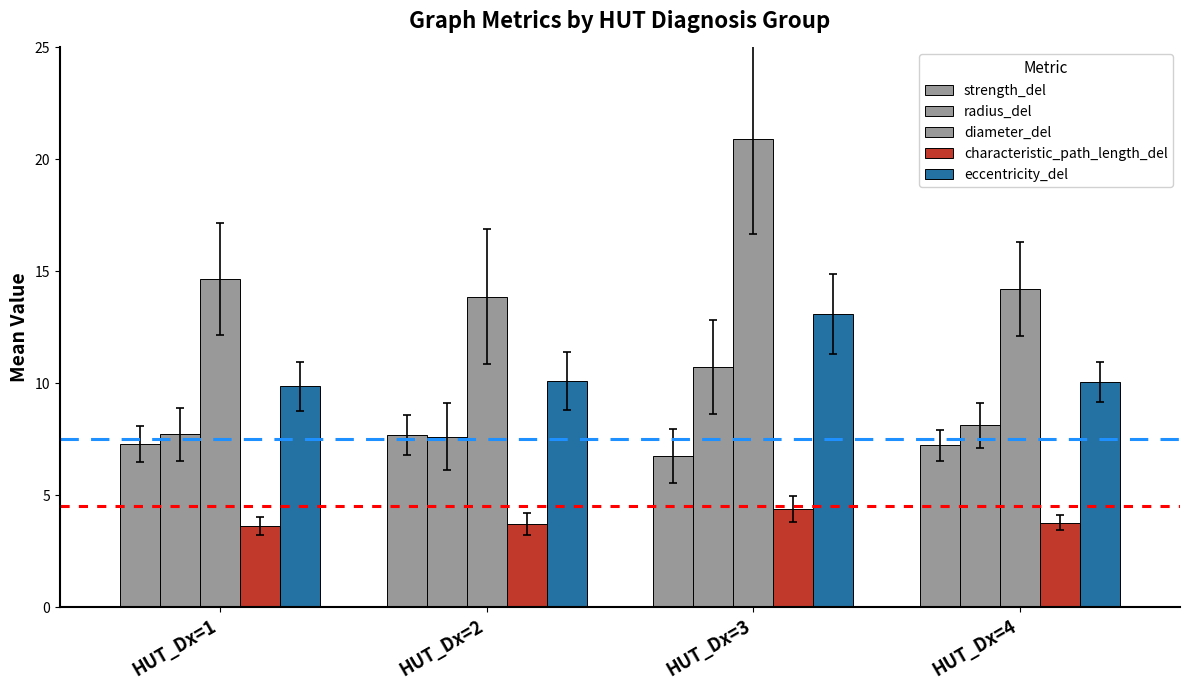

True or false: radius_del has a value of 11.8 at HUT_Dx=2.

False